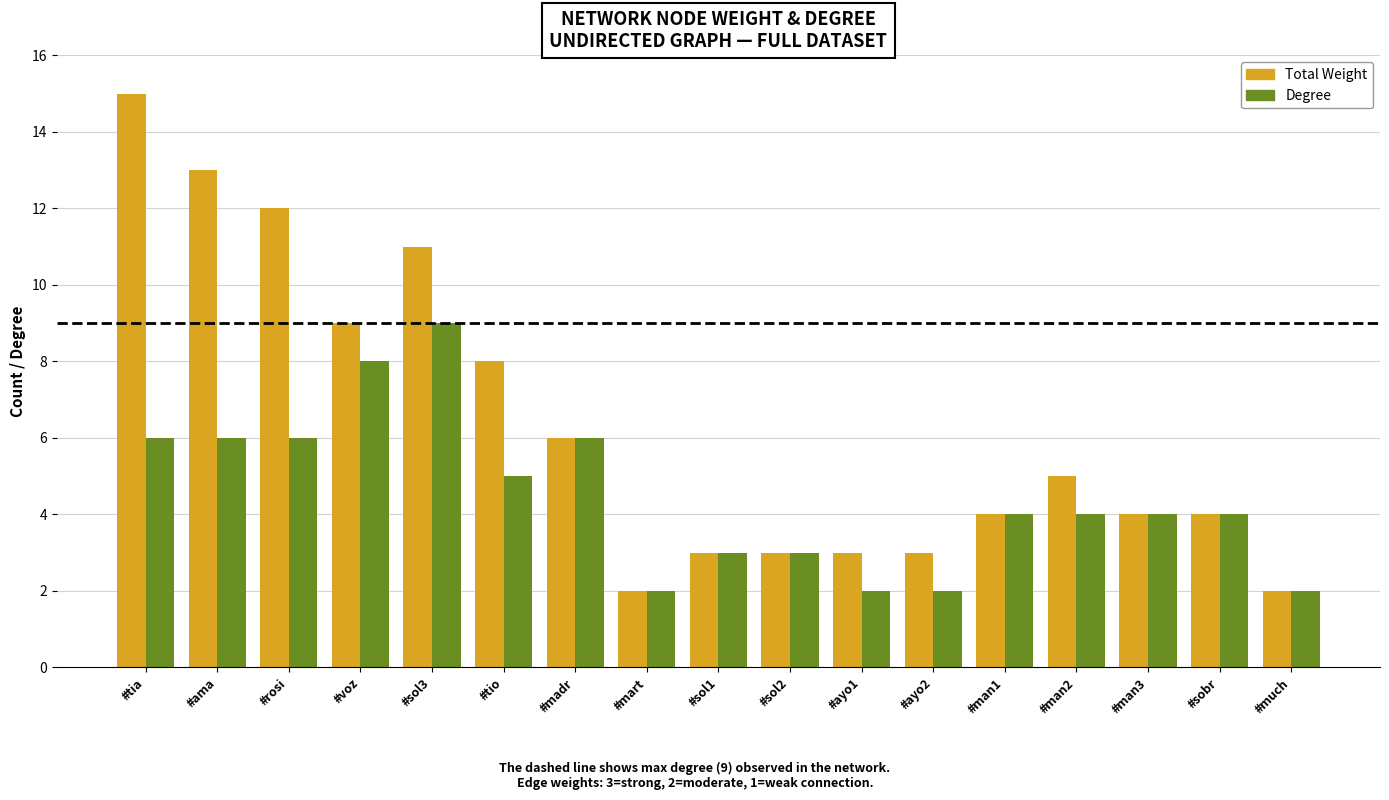

Which series has the largest total across all categories?

Total Weight